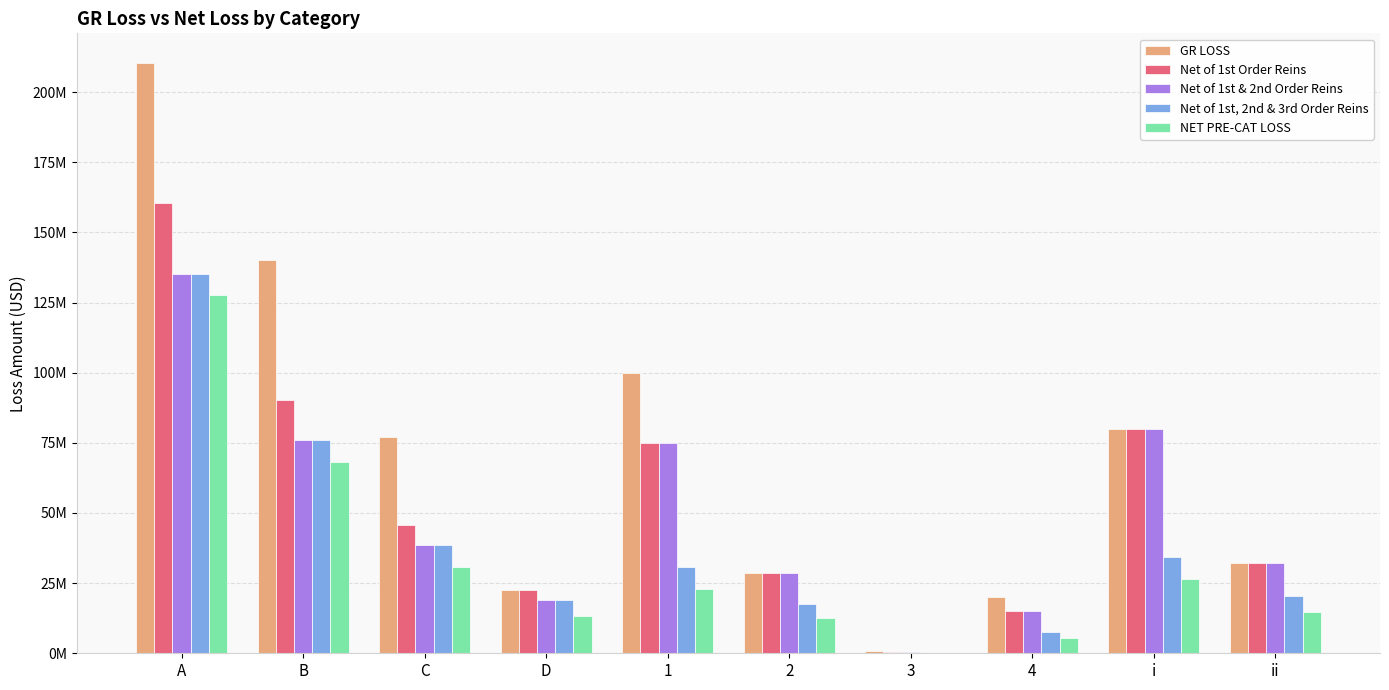

What is the difference between the highest and lowest values at 4?

14575013.6